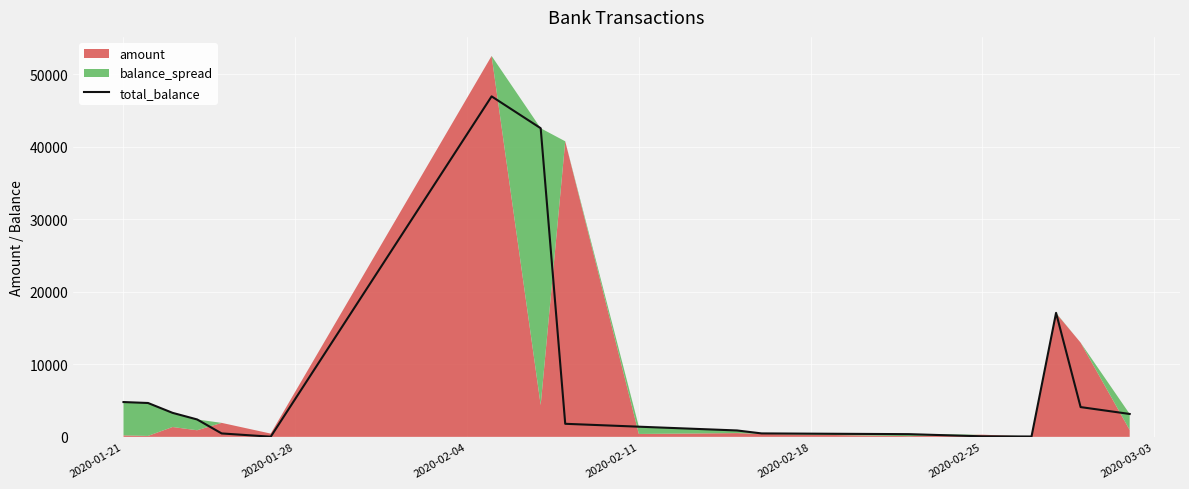

True or false: the data has more than 1 interior local peaks.

True